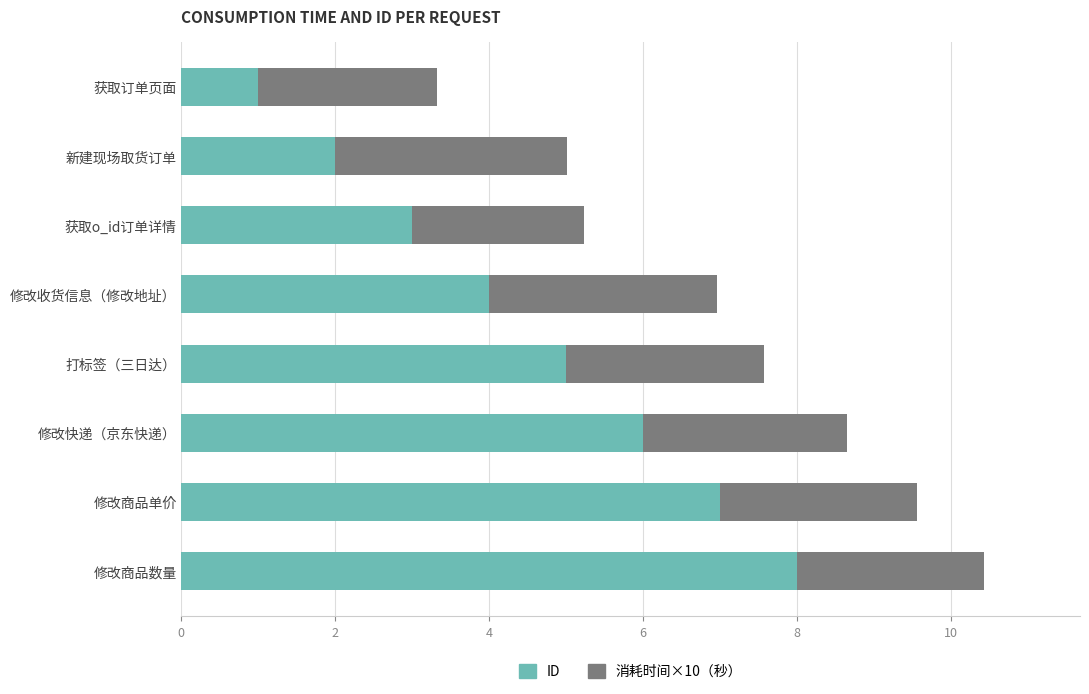

Which category has the highest value in the ID series?

修改商品数量